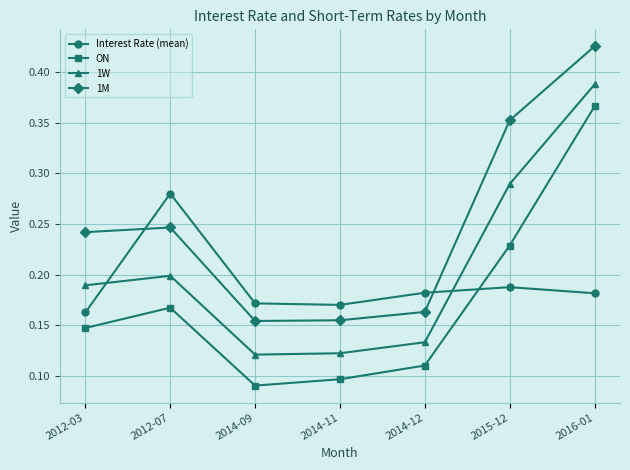

At which category is the sum across all series the highest?

2016-01